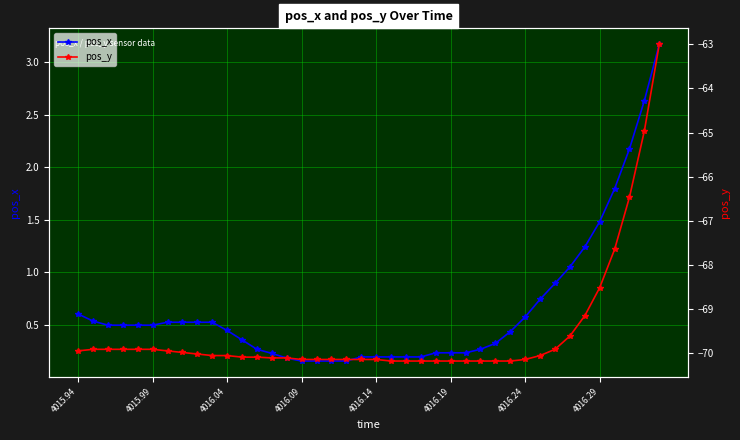

True or false: pos_y and pos_x cross at least once.

False